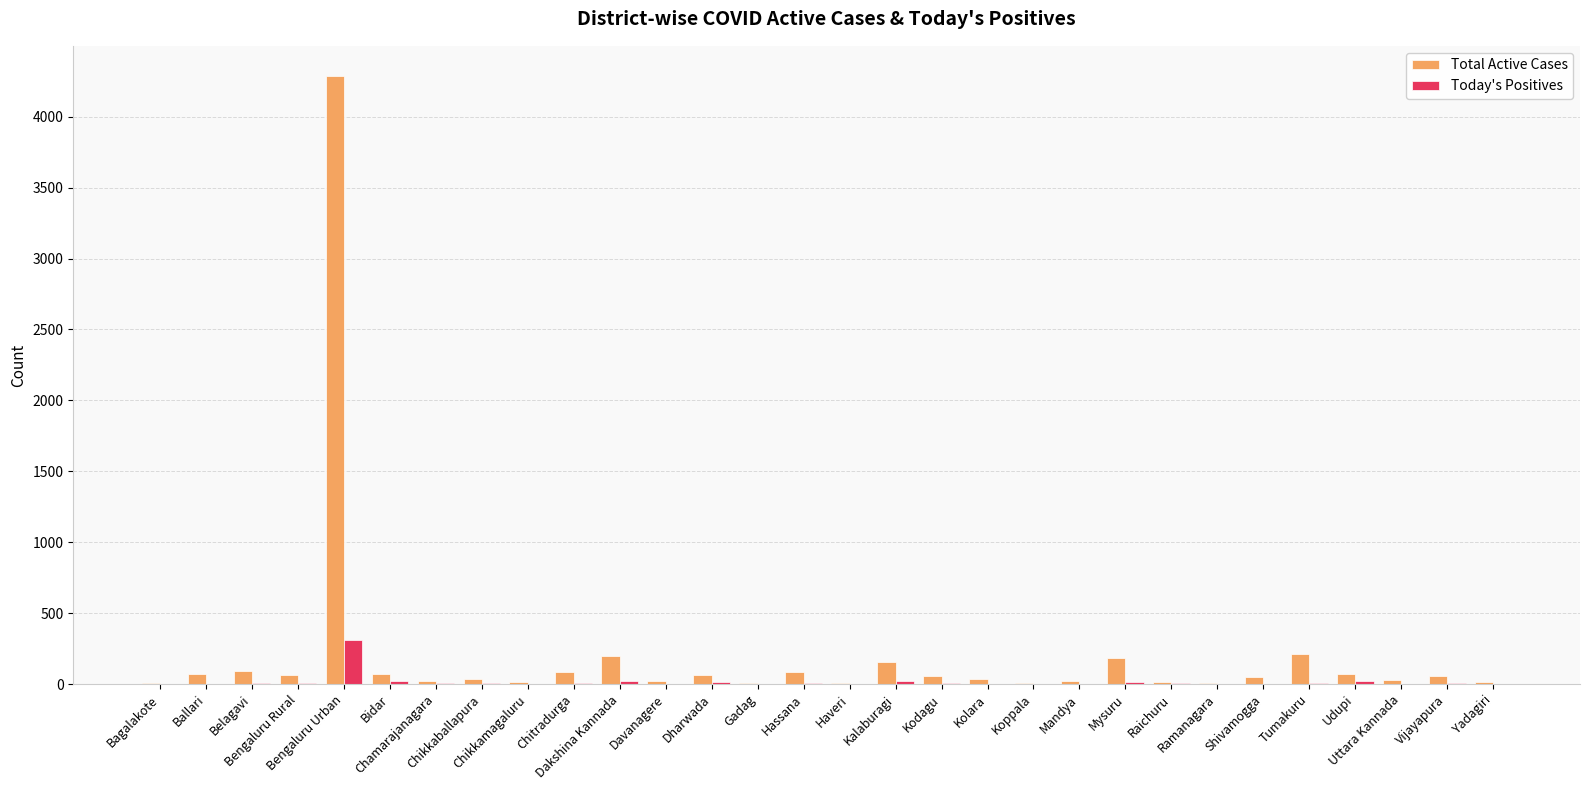

What is the sum of all Today's Positives values?

528